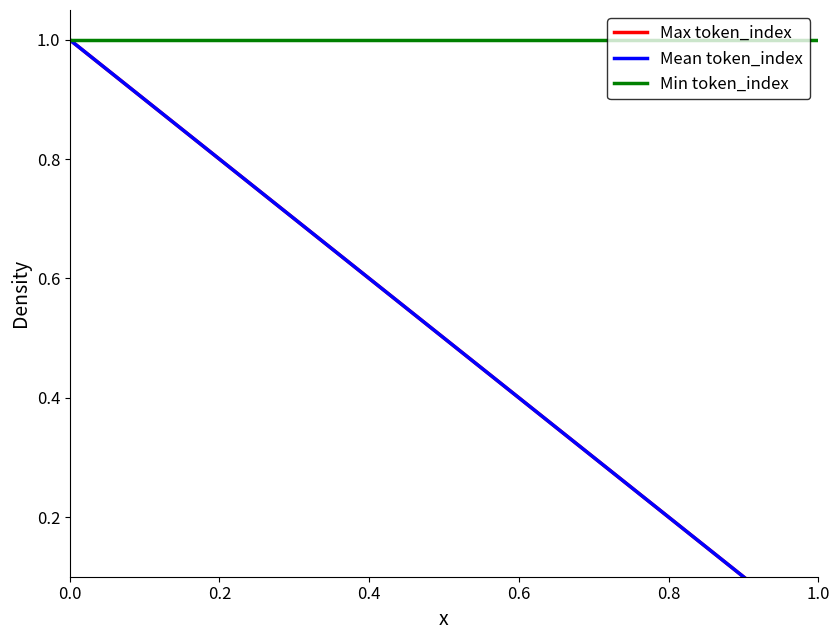

Count the Mean token_index values in the range 0 to 1.

2